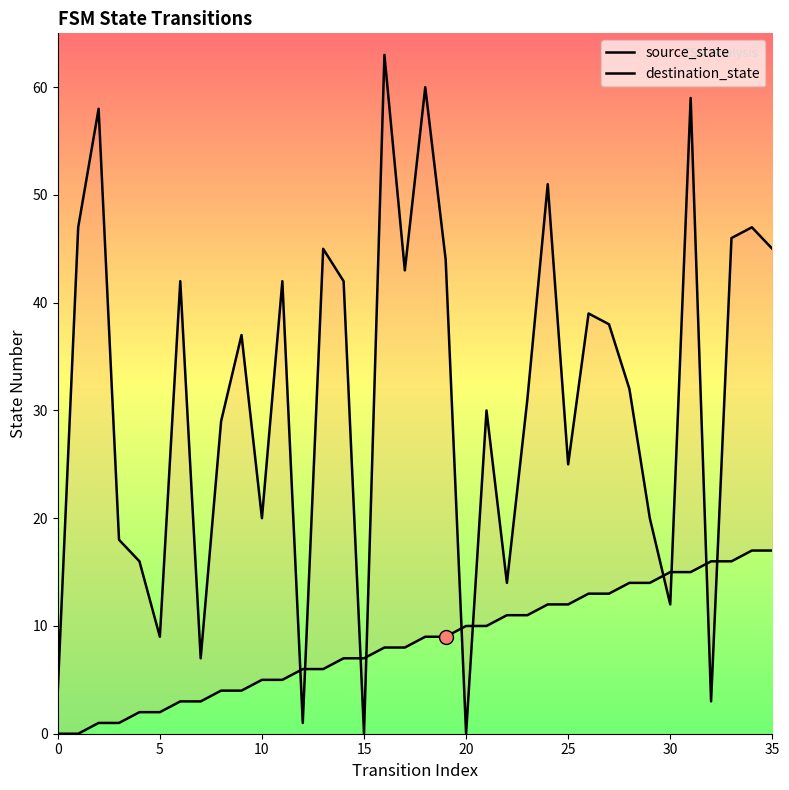

Count the number of categories in the chart.

36